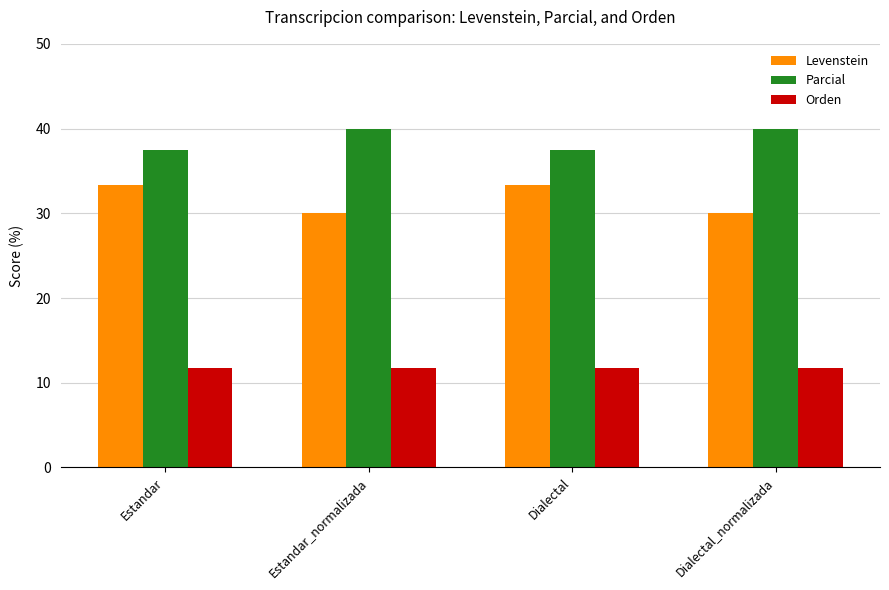

How many groups of bars are there?

4